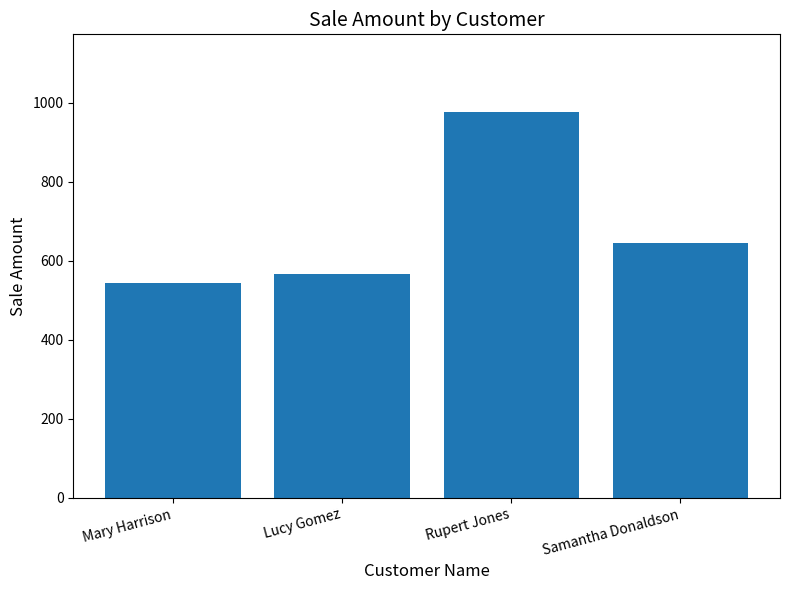

How many bars are there in total?

4